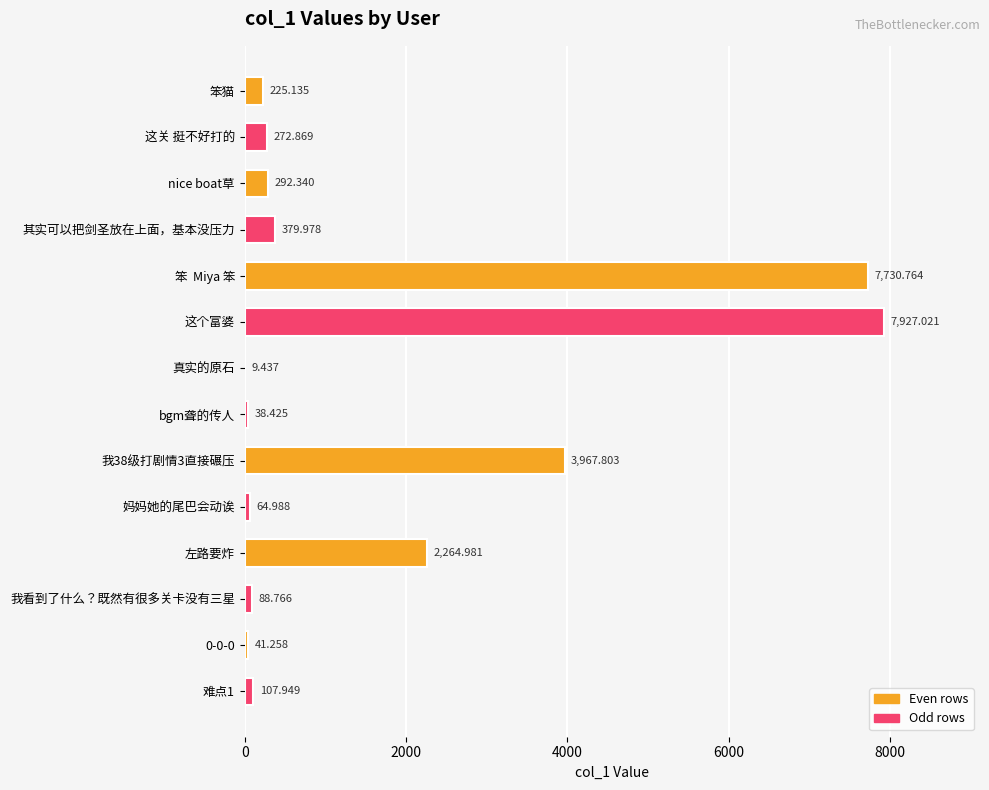

What is the average value?

1672.3